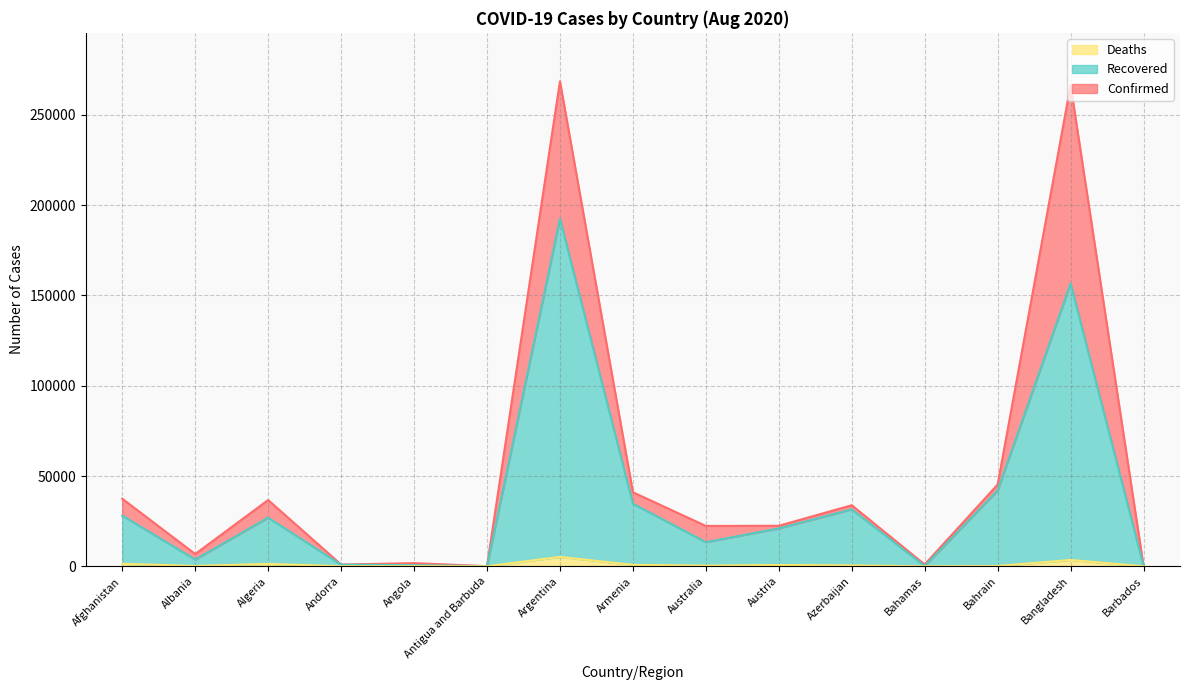

True or false: Recovered and Confirmed intersect in this chart.

False